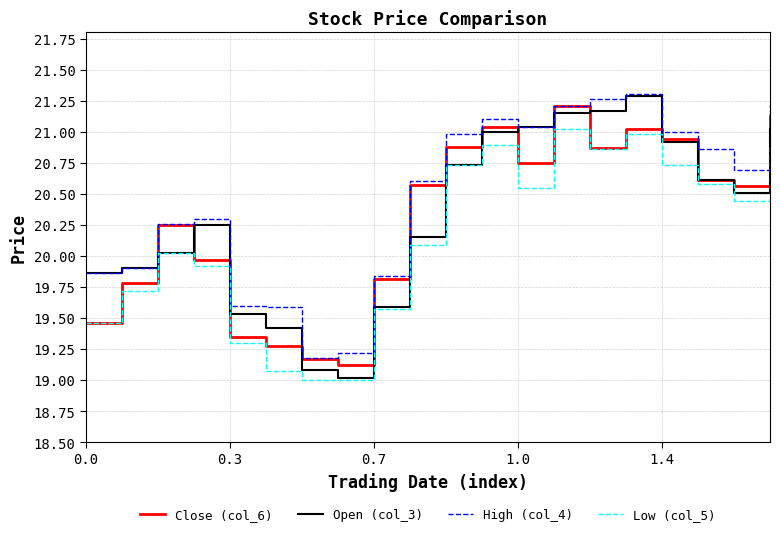

Which series has the largest total across all categories?

High (col_4)